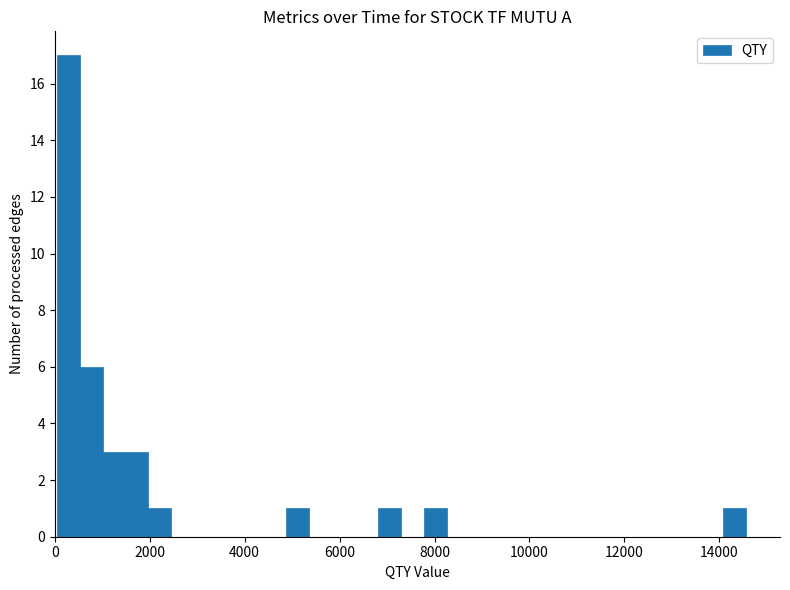

Read against the x-axis, roughly where is the centre of the tallest bar?

200